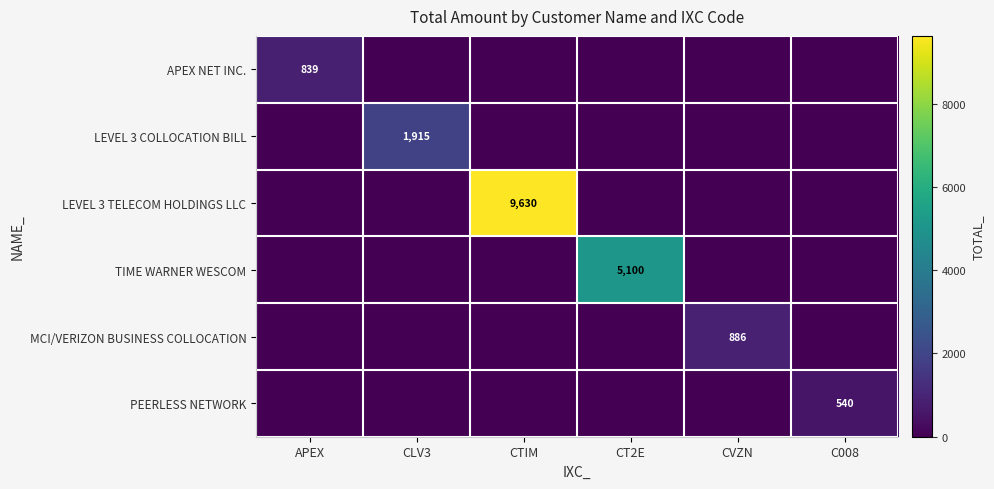

Is it true that PEERLESS NETWORK equals 540 at C008?

True